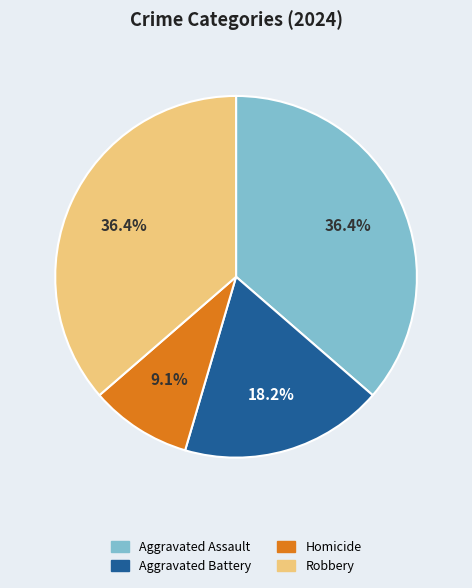

Is there any slice that represents more than half of the pie?

No